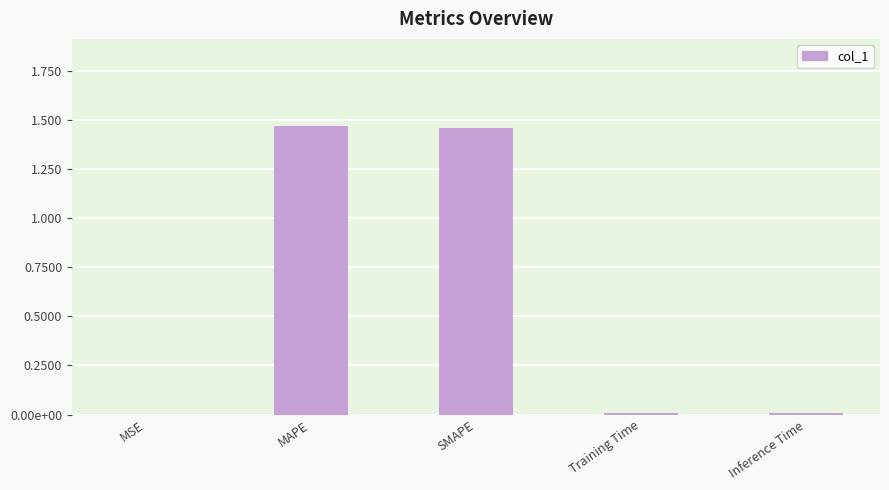

Reading left to right, what are all the values shown in this chart?

MSE=0.0	MAPE=1.5	SMAPE=1.5	Training Time=0.0	Inference Time=0.0